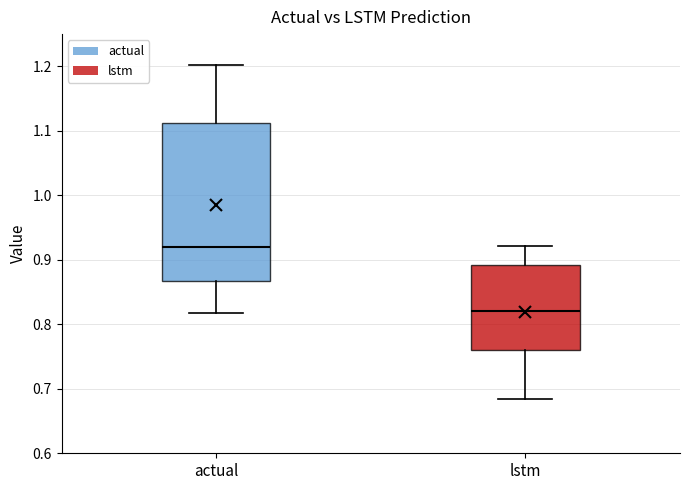

Reading left to right, transcribe this box plot: for each box, give where its median line is, the range the box spans, and where its two whiskers end, as read against the y-axis. The values are not printed on the chart, so give them approximately, as read against the axis.

actual: median 0.92, box 0.87 to 1.11, whiskers 0.82 to 1.20
lstm: median 0.82, box 0.76 to 0.89, whiskers 0.68 to 0.92